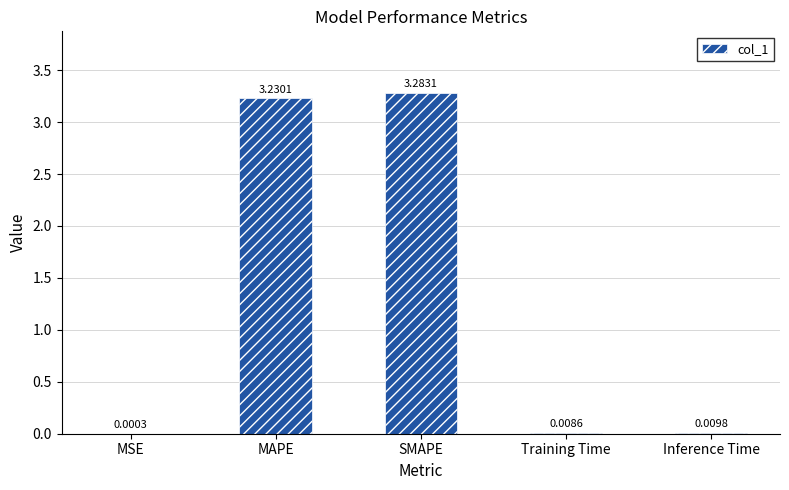

Are the bars grouped side by side (vs. stacked)?

No